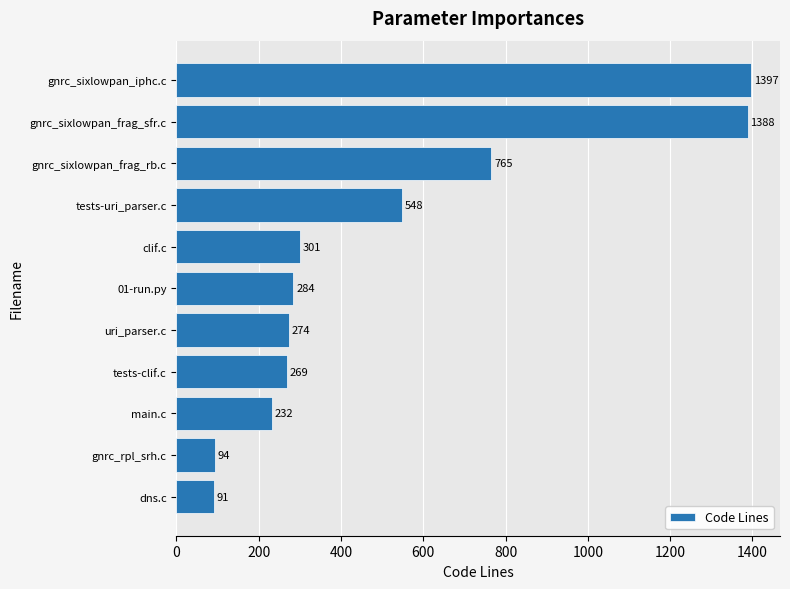

What is the greatest value displayed?

1397